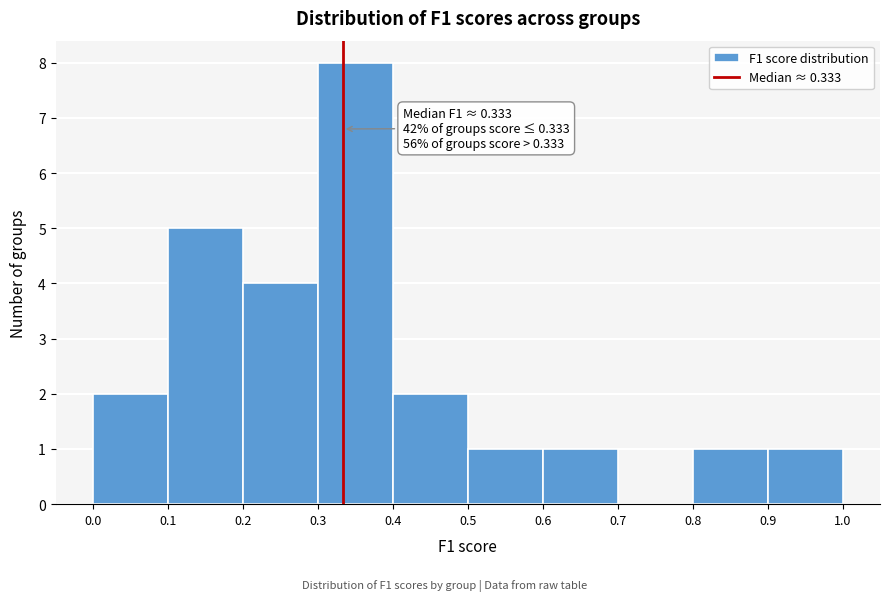

Over which range of the x-axis is the bar tallest?

0.3 to 0.4